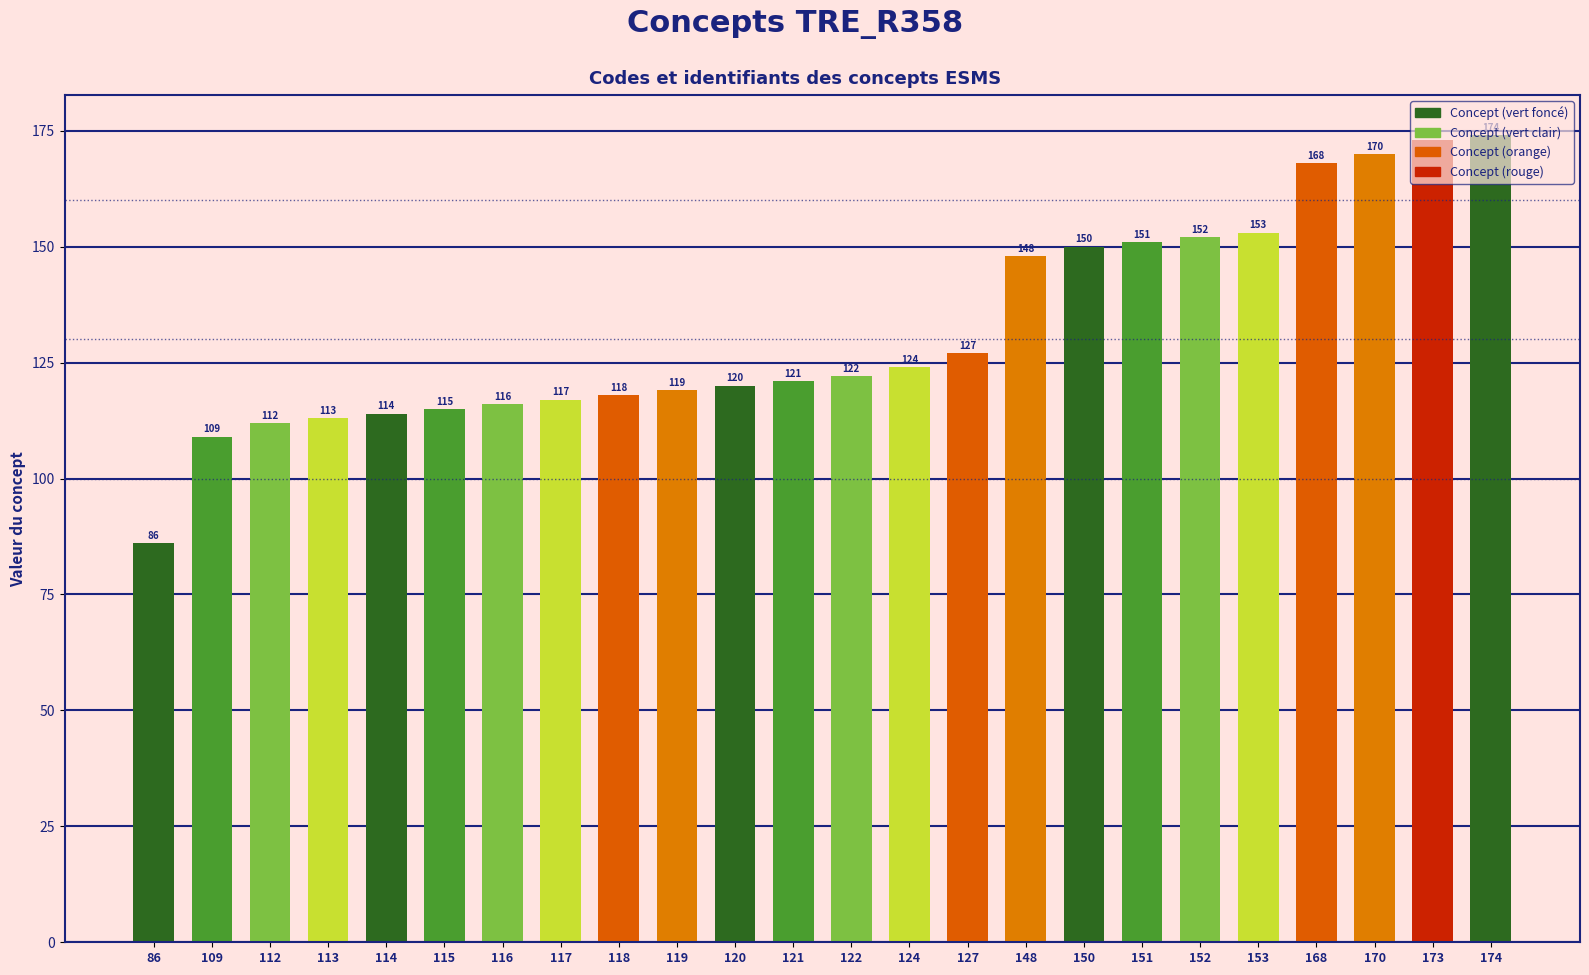

Reading left to right, extract all data points from this chart.

86	109	112	113	114	115	116	117	118	119	120	121	122	124	127	148	150	151	152	153	168	170	173	174